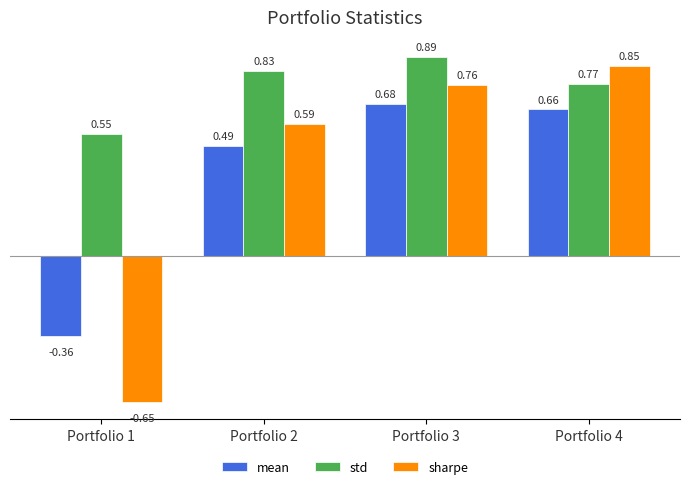

Which series changed the most between Portfolio 2 and Portfolio 4?

sharpe